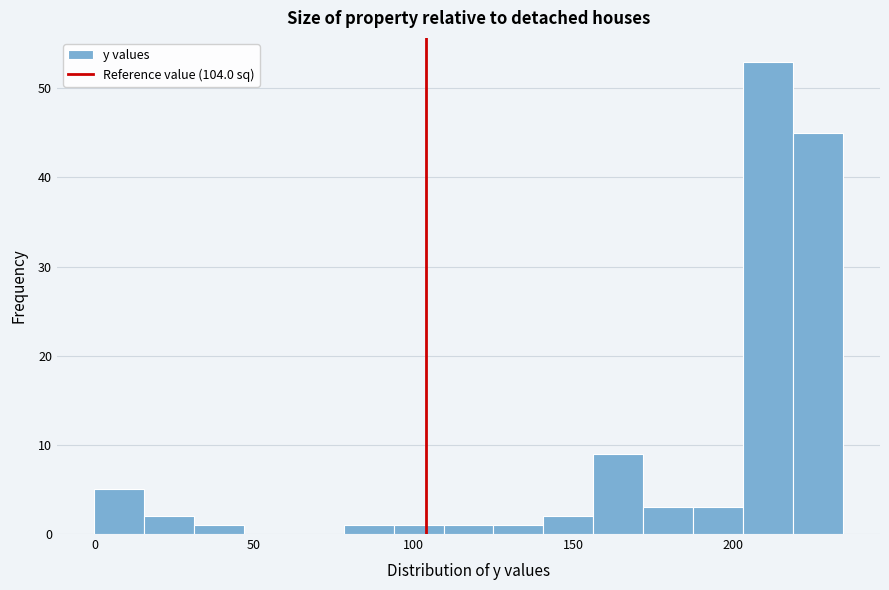

Around what value on the x-axis is the tallest bar? Give the approximate position of its centre, as read against the axis.

210